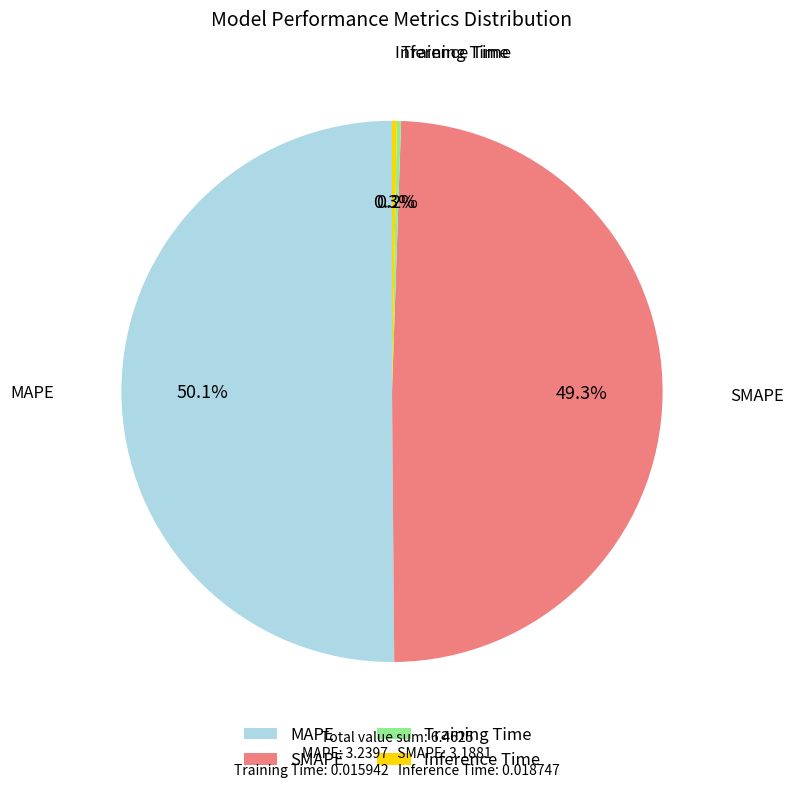

What percentage is the SMAPE slice, to the nearest percent?

49%